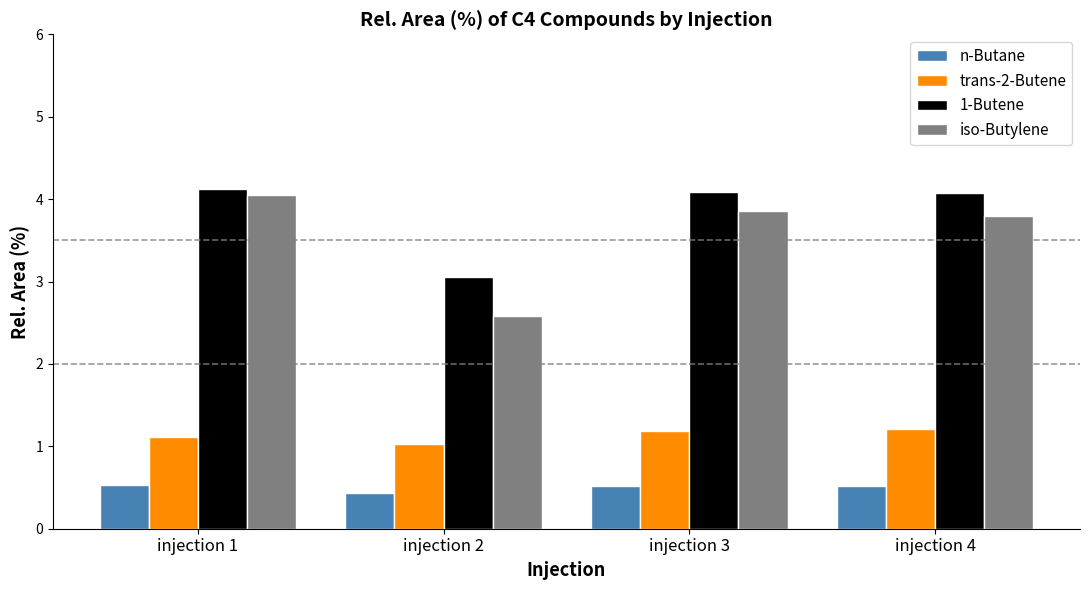

The trans-2-Butene series shows 1.1 at injection 1. True or false?

True